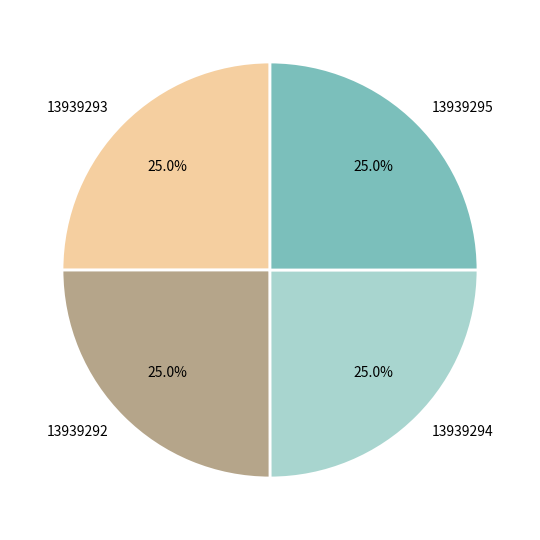

How many segments does this pie chart have?

4